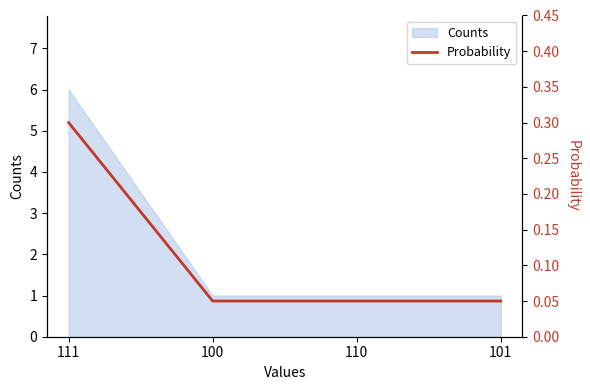

Rank the categories by value from lowest to highest.

100, 110, 101, 111